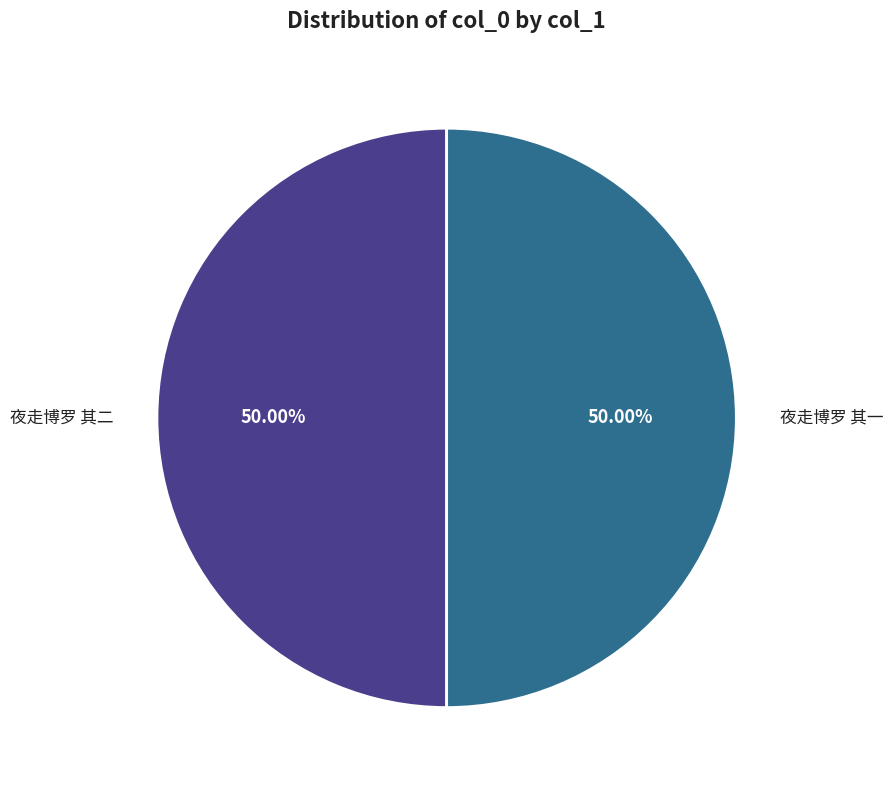

Is the sum of 夜走博罗 其一 and 夜走博罗 其二 greater than half?

Yes